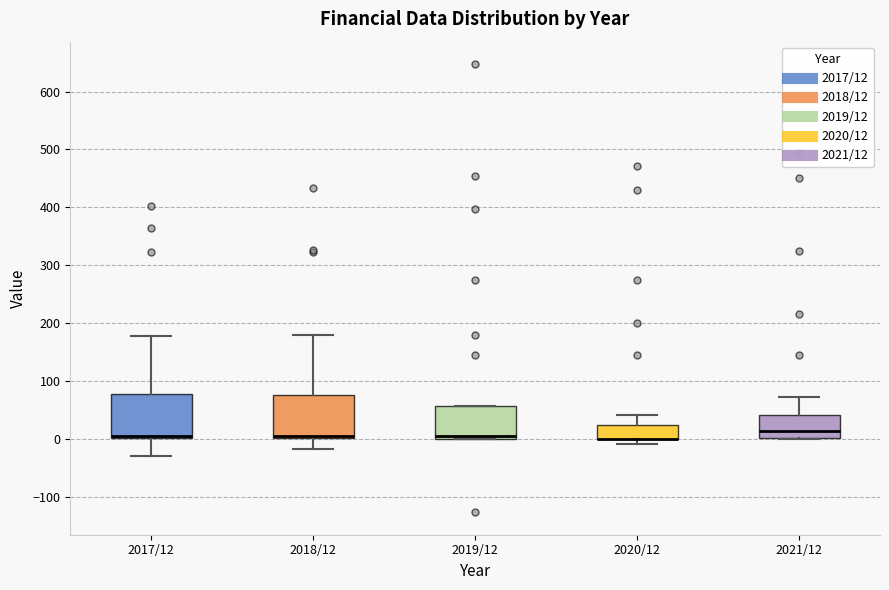

Where does the median line of the box for 2018/12 sit on the y-axis? The values are not printed on the chart, so give them approximately, as read against the axis.

10